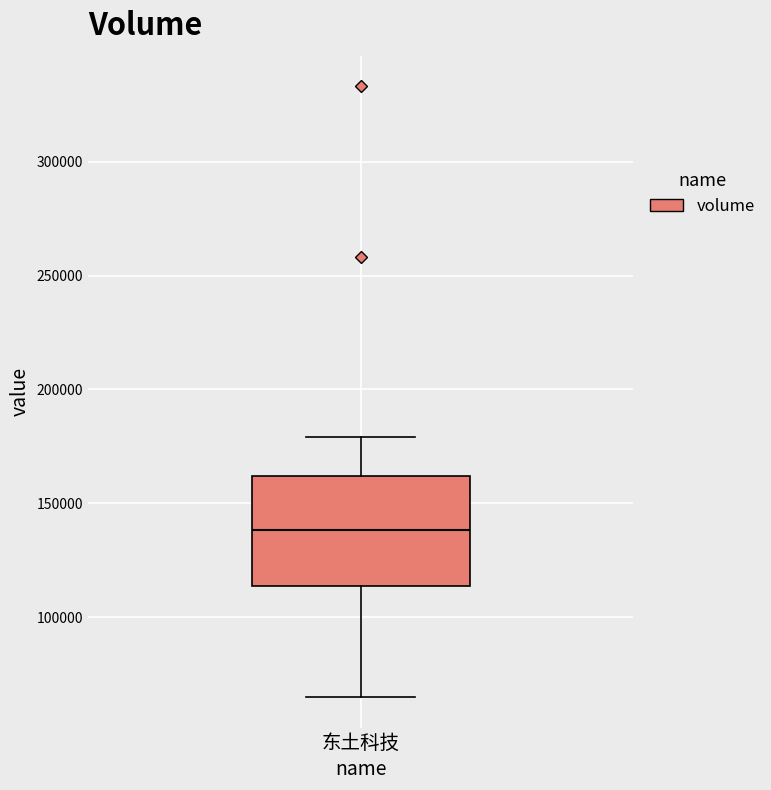

Transcribe this box plot: give where the median line is, the range the box spans, and where the two whiskers end, as read against the y-axis. The values are not printed on the chart, so give them approximately, as read against the axis.

median 140000, box 115000 to 160000, whiskers 65000 to 180000